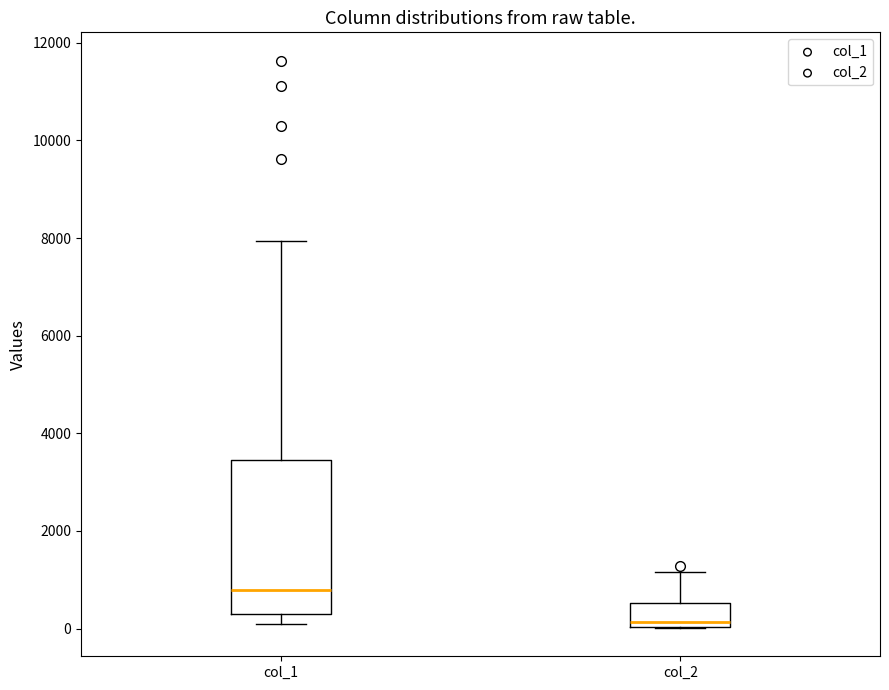

Reading left to right, read every box against the y-axis: the position of its median line, the range the box covers, and the ends of its whiskers. The values are not printed on the chart, so give them approximately, as read against the axis.

col_1: median 800, box 200 to 3400, whiskers 200 (just below the box's lower edge) to 8000
col_2: median 200, box 0 to 600, whiskers 0 to 1200